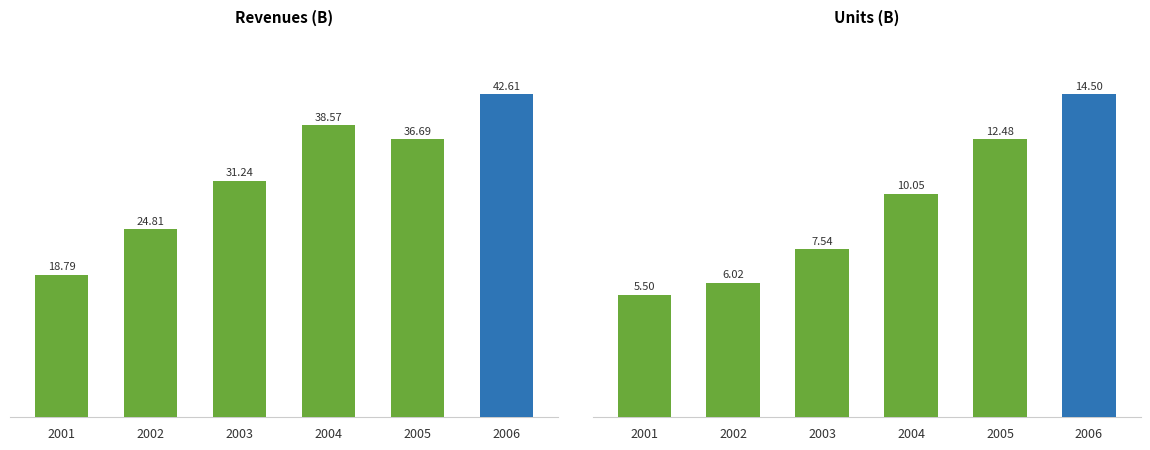

What is the difference between the second highest and second lowest values in the units (B) series?

6.5